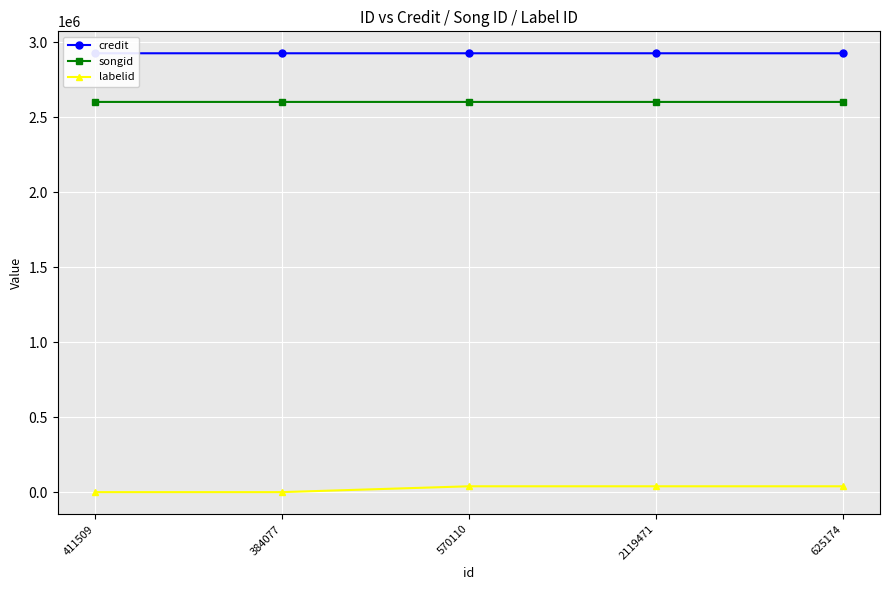

True or false: songid and credit intersect in this chart.

False